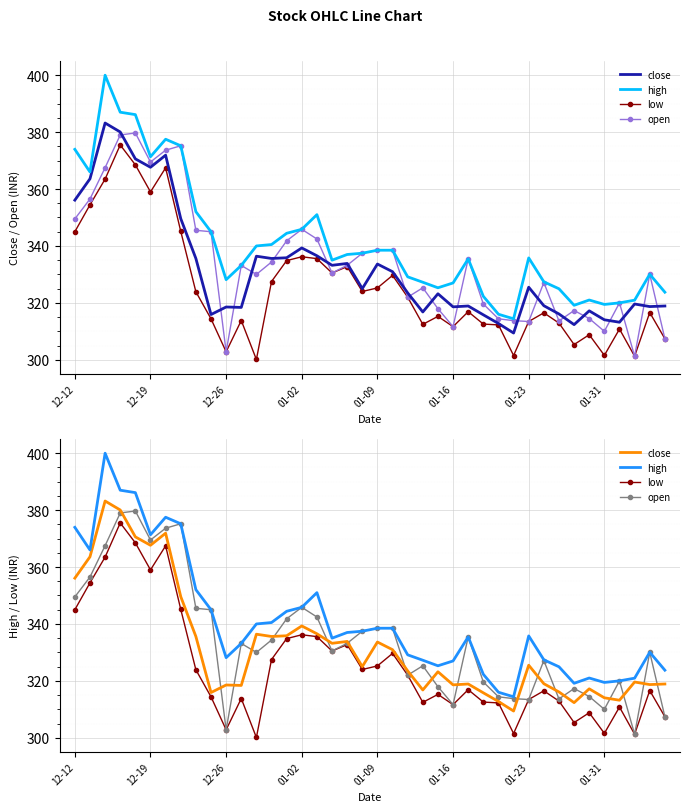

True or false: close has a value of 239.1 at 01-02.

False